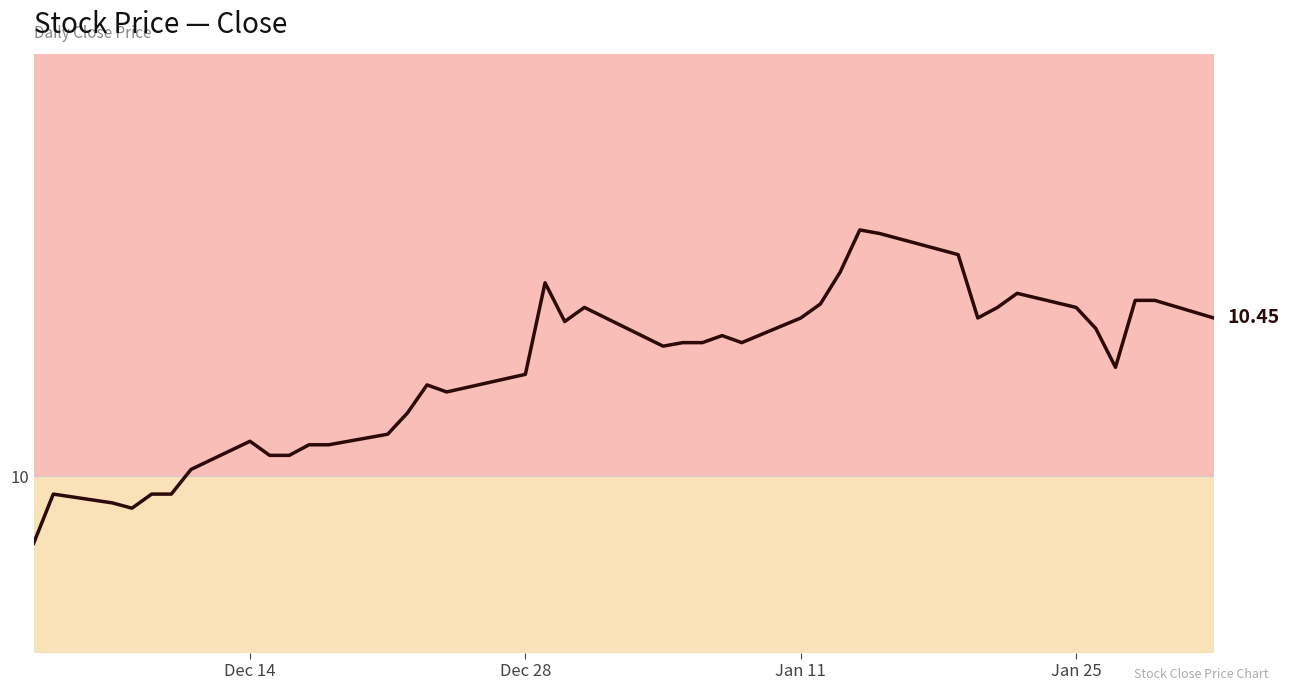

Does the chart have visible grid lines?

Yes